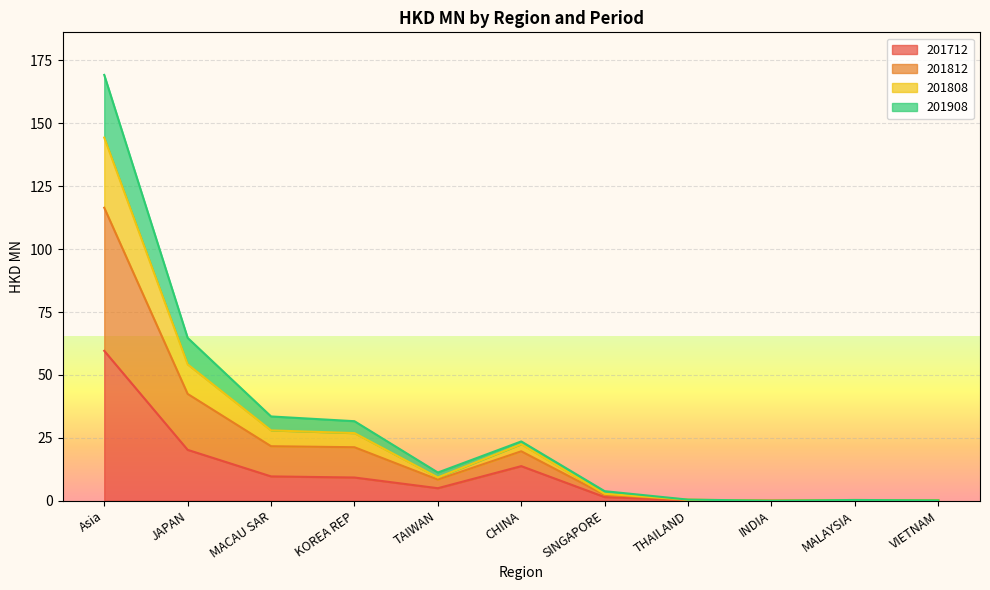

What is the maximum value for 201712?

59.6